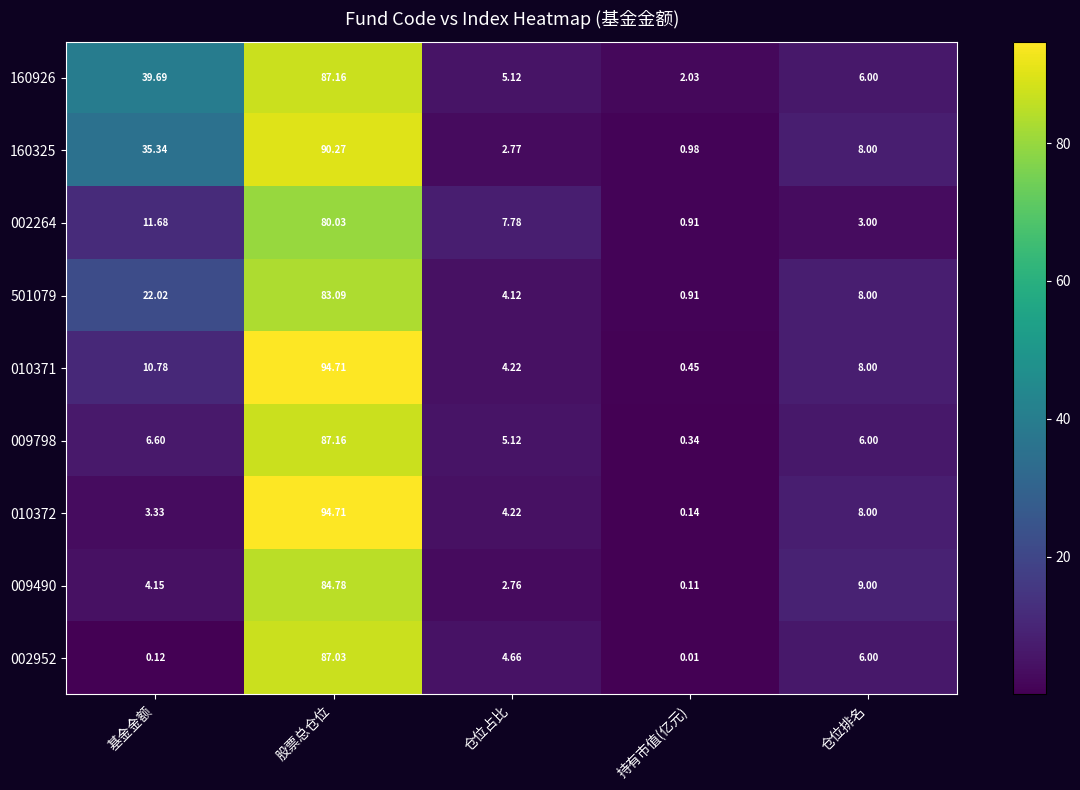

What is the difference between the highest and lowest values at 基金金额?

39.6